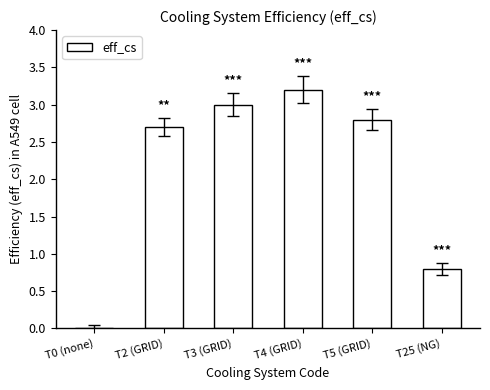

Between T4 (GRID) and T5 (GRID), which is larger?

T4 (GRID)